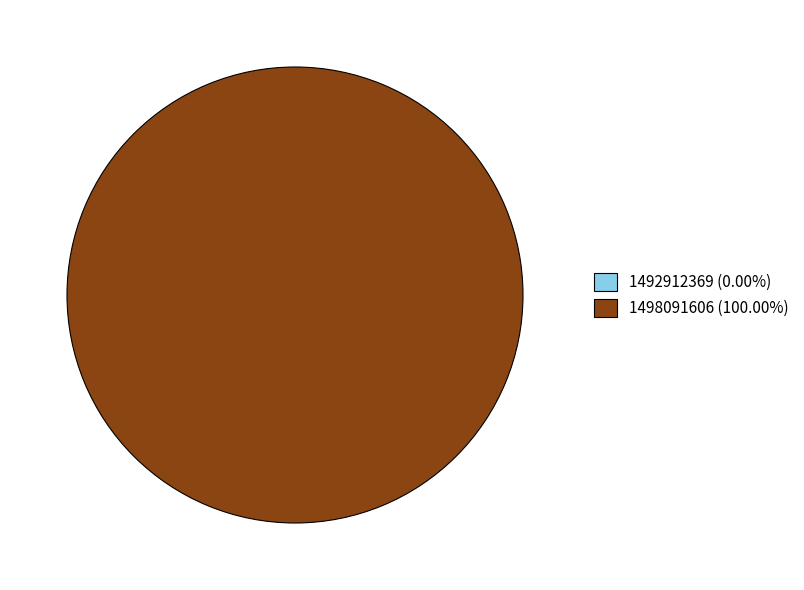

Rank the categories by value from highest to lowest.

1498091606, 1492912369